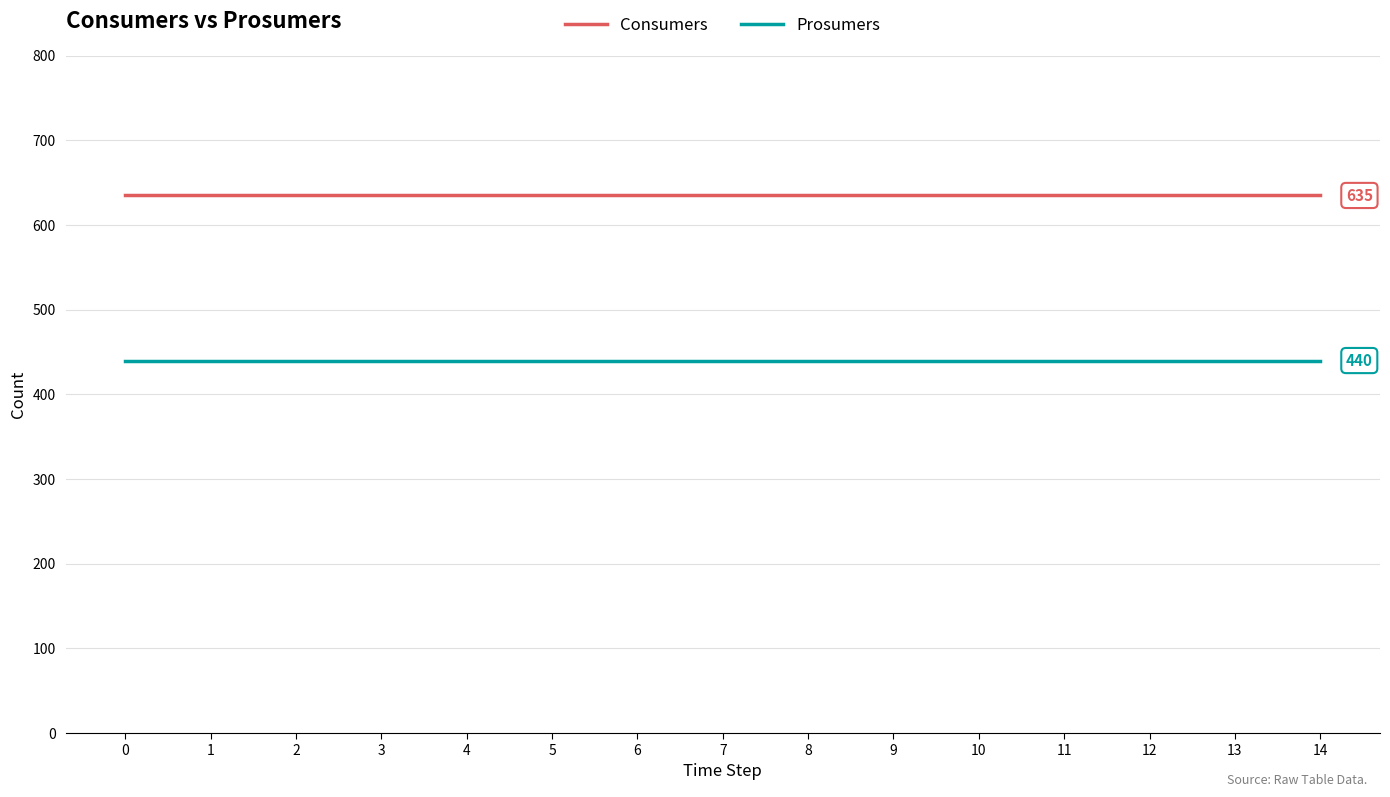

The value of Consumers at 9 is 211. True or false?

False